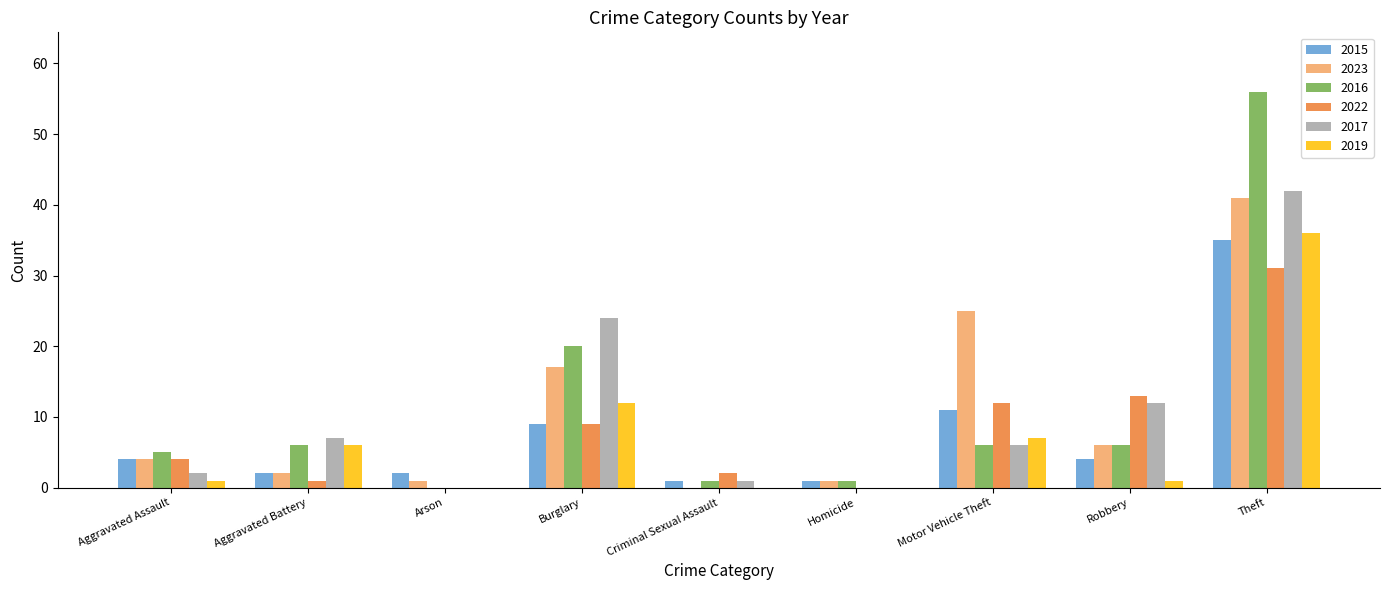

How many groups of bars are there?

9